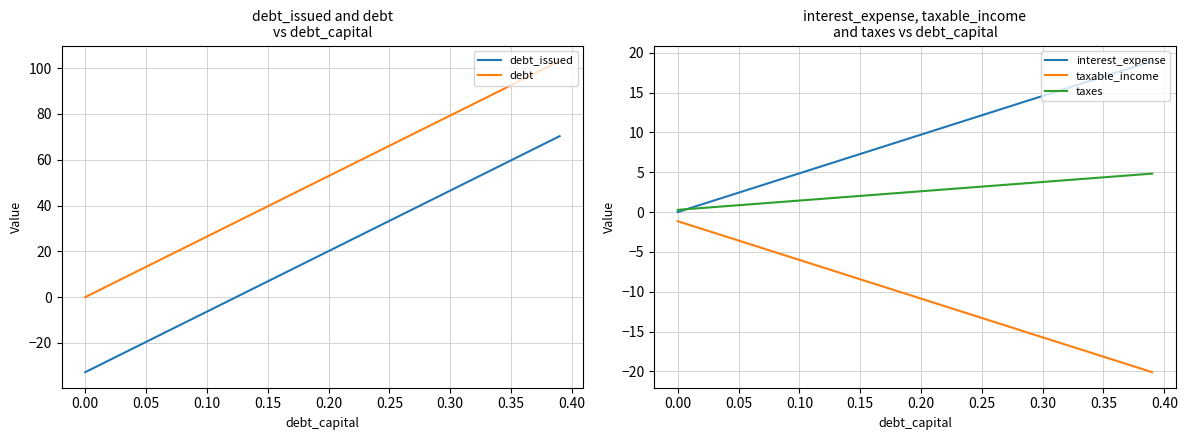

True or false: taxes has more than 1 interior local peaks.

False